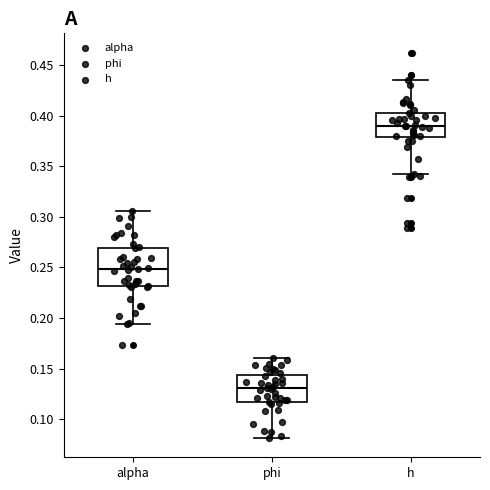

Which box's median line is the highest?

h